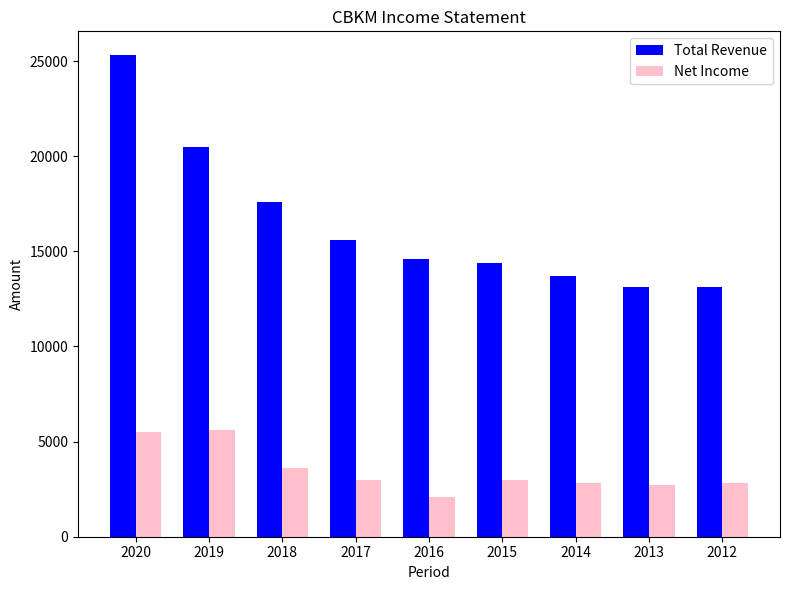

What is the difference between the maximum and minimum values in the Net Income series?

3500